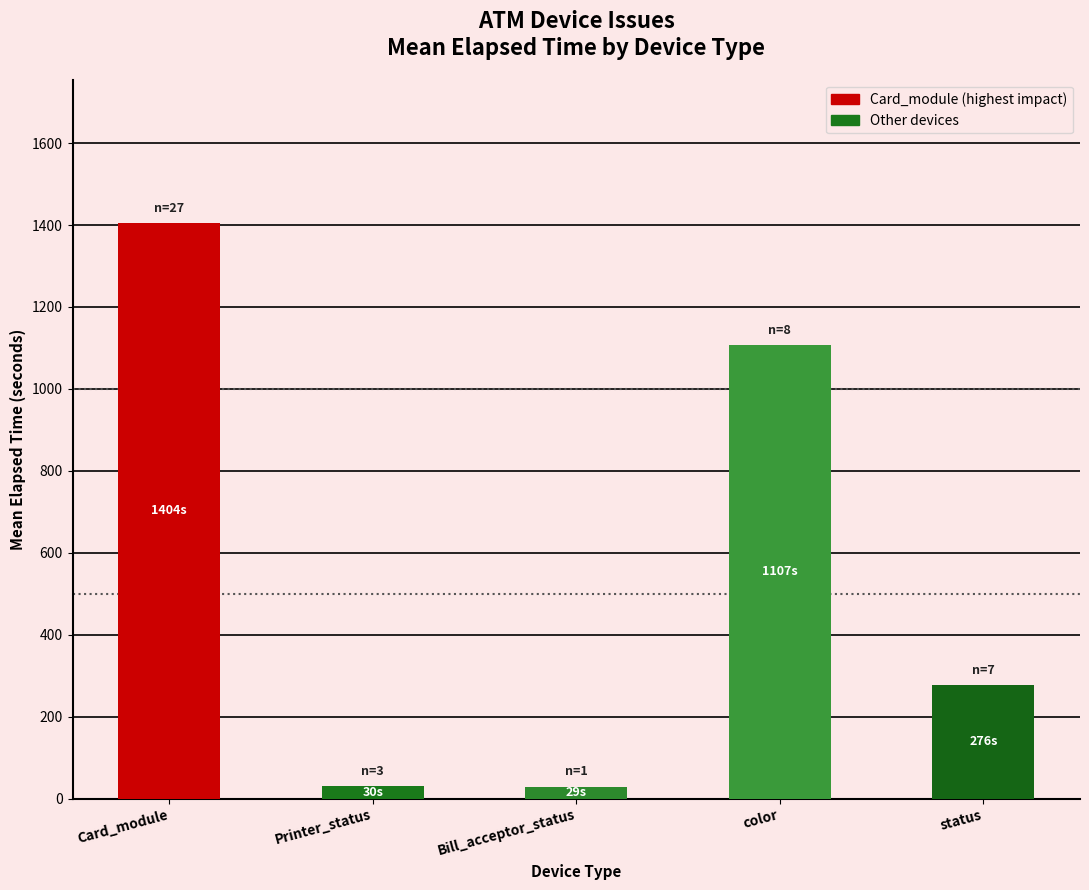

At which category does the chart reach its peak across all series?

Card_module